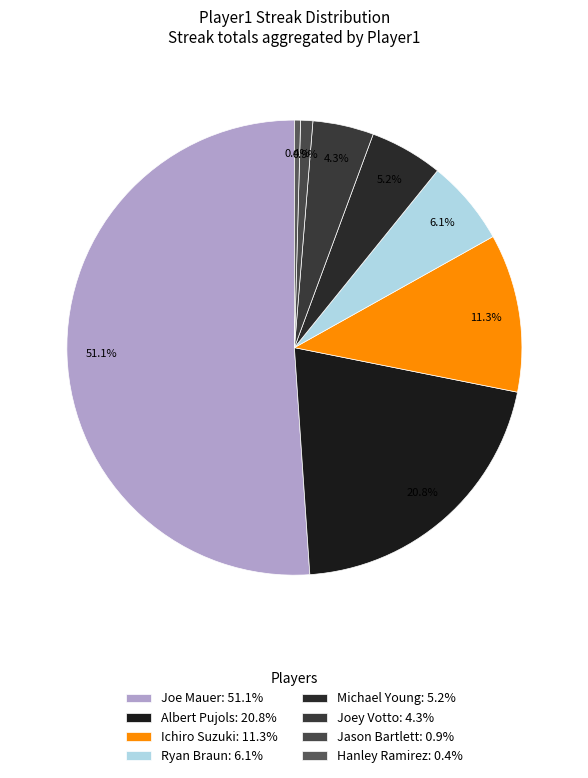

What is the majority slice?

Joe Mauer: 51.1%